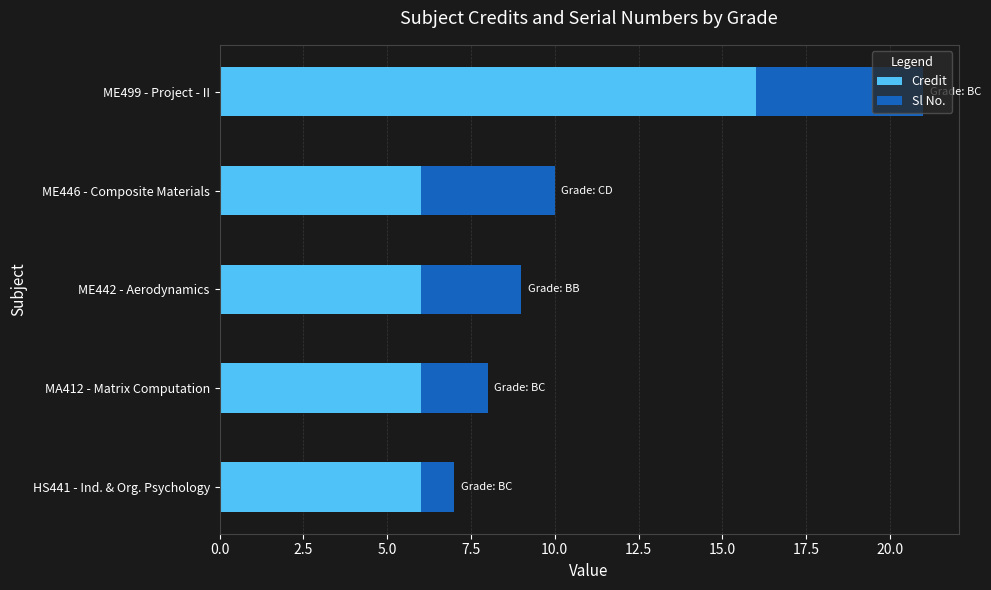

What is the sum of all Credit values?

40